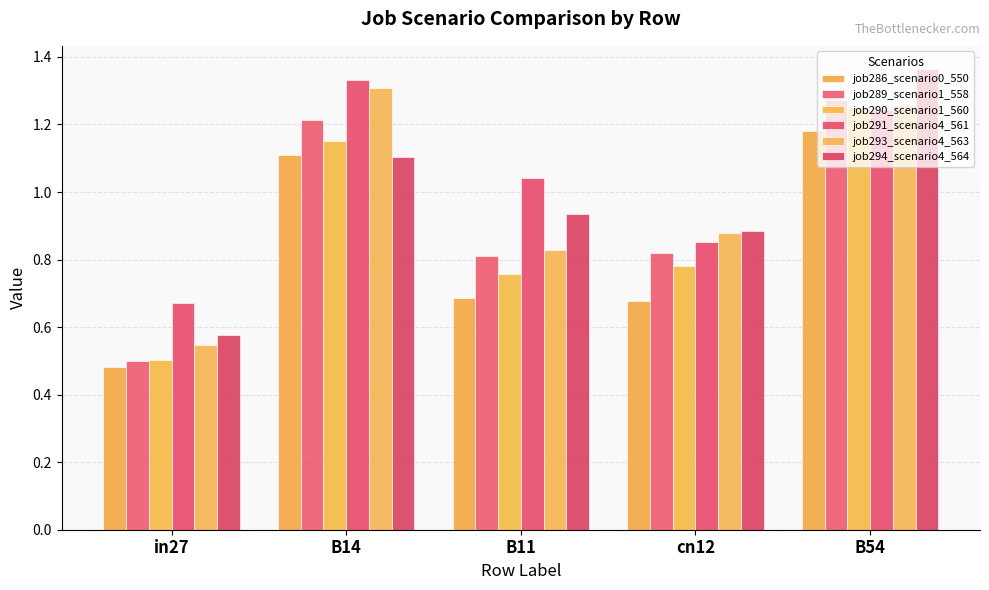

Reading left to right, extract all data points from this chart.

job286_scenario0_550: in27=0.5	B14=1.1	B11=0.7	cn12=0.7	B54=1.2
job289_scenario1_558: in27=0.5	B14=1.2	B11=0.8	cn12=0.8	B54=1.3
job290_scenario1_560: in27=0.5	B14=1.2	B11=0.8	cn12=0.8	B54=1.3
job291_scenario4_561: in27=0.7	B14=1.3	B11=1.0	cn12=0.9	B54=1.2
job293_scenario4_563: in27=0.5	B14=1.3	B11=0.8	cn12=0.9	B54=1.3
job294_scenario4_564: in27=0.6	B14=1.1	B11=0.9	cn12=0.9	B54=1.4